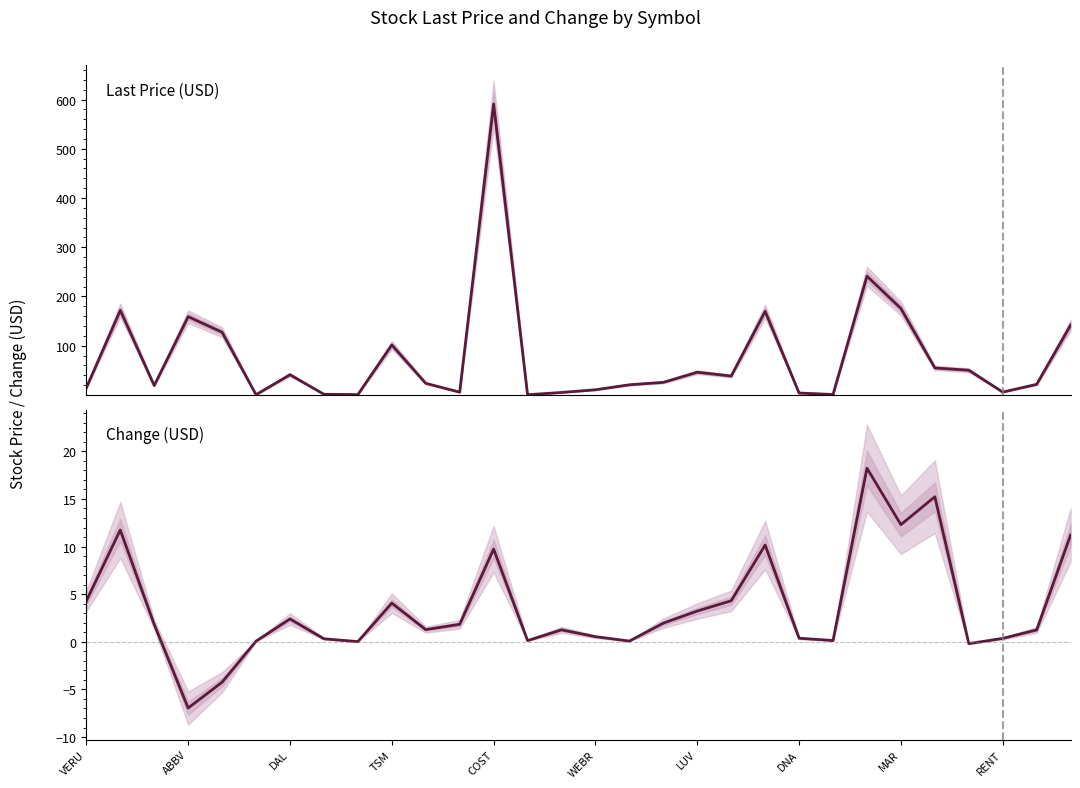

Which series has the largest total across all categories?

Last Price